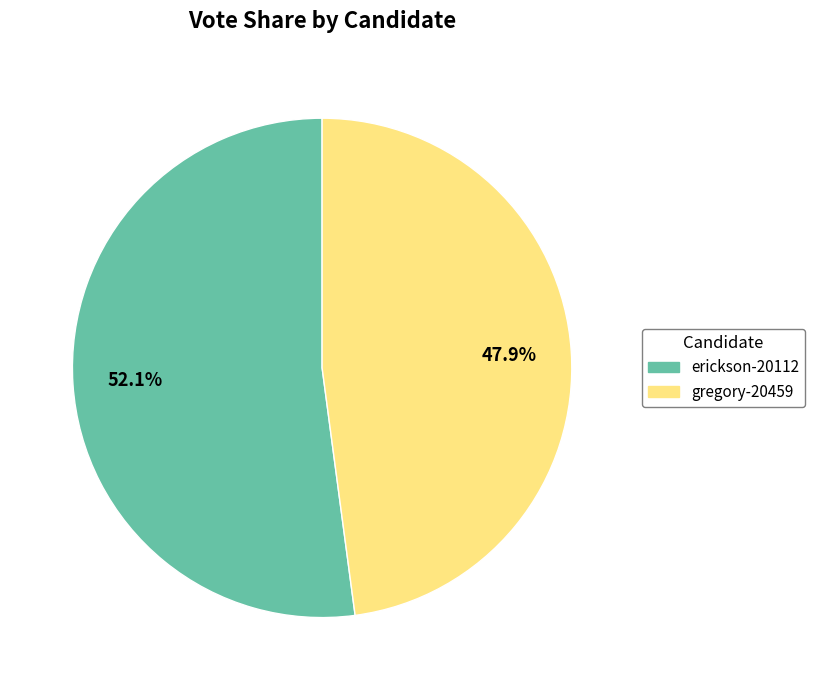

How many segments does this pie chart have?

2